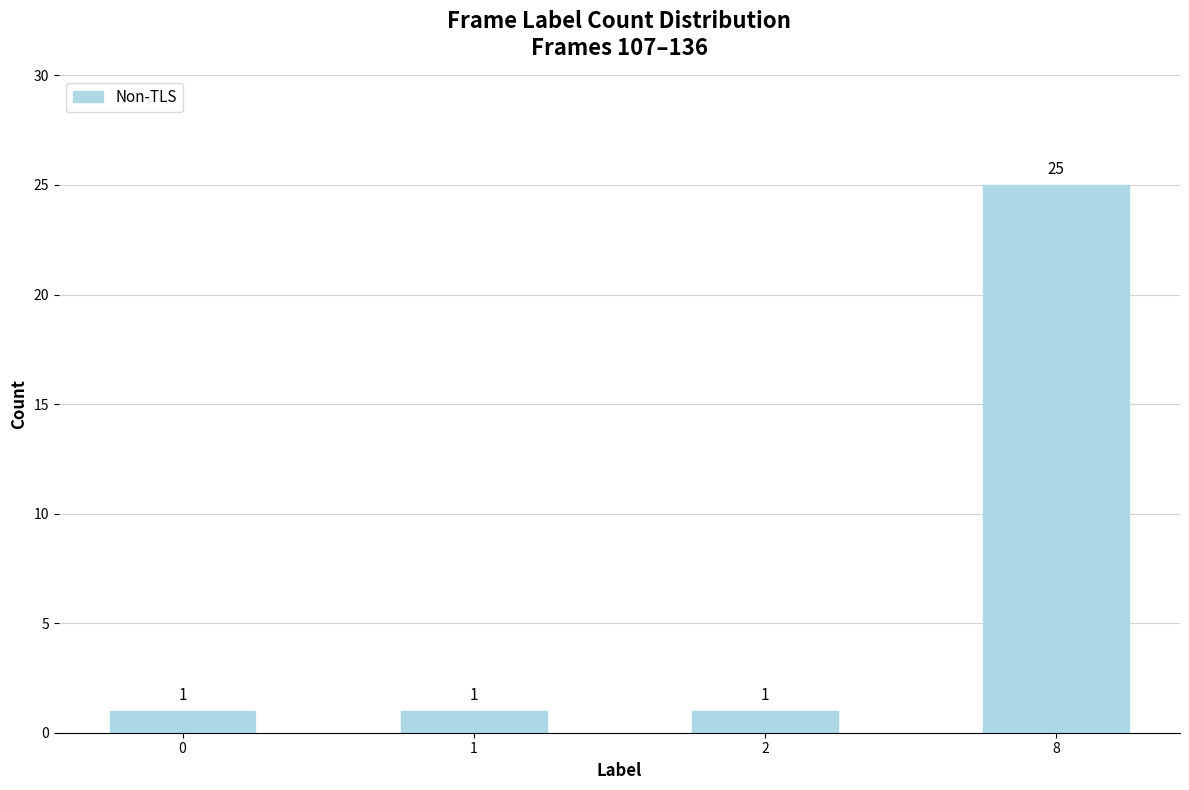

Between 2 and 8, which is larger?

8